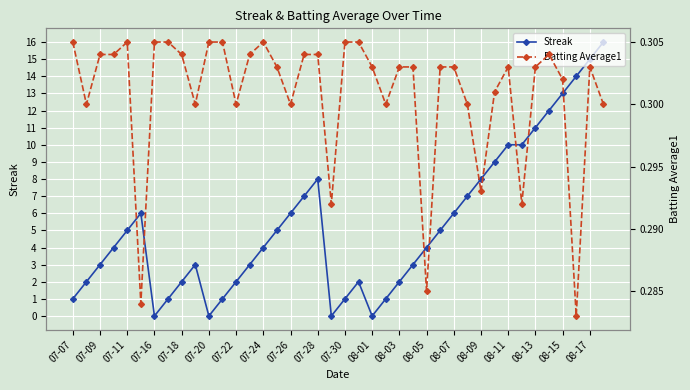

What is the value of the Streak point at the 15th from the left?

4.0